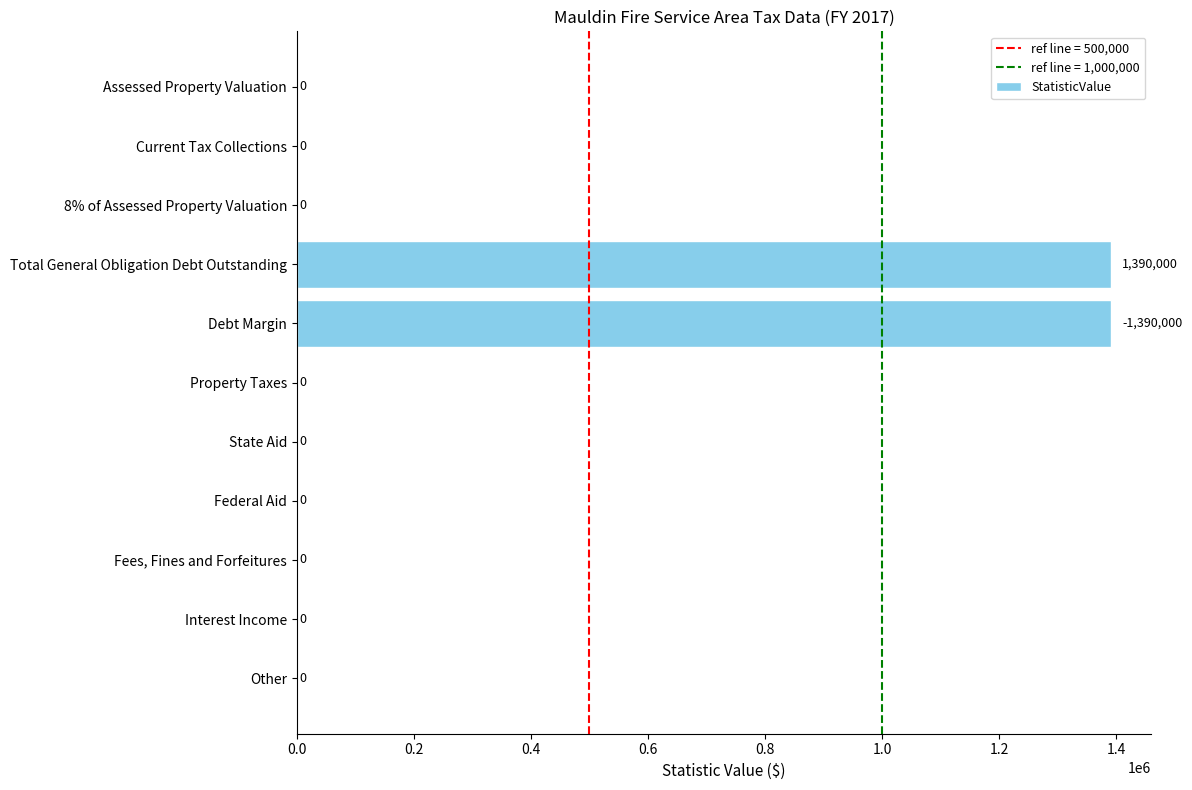

What is the greatest value displayed?

1390000